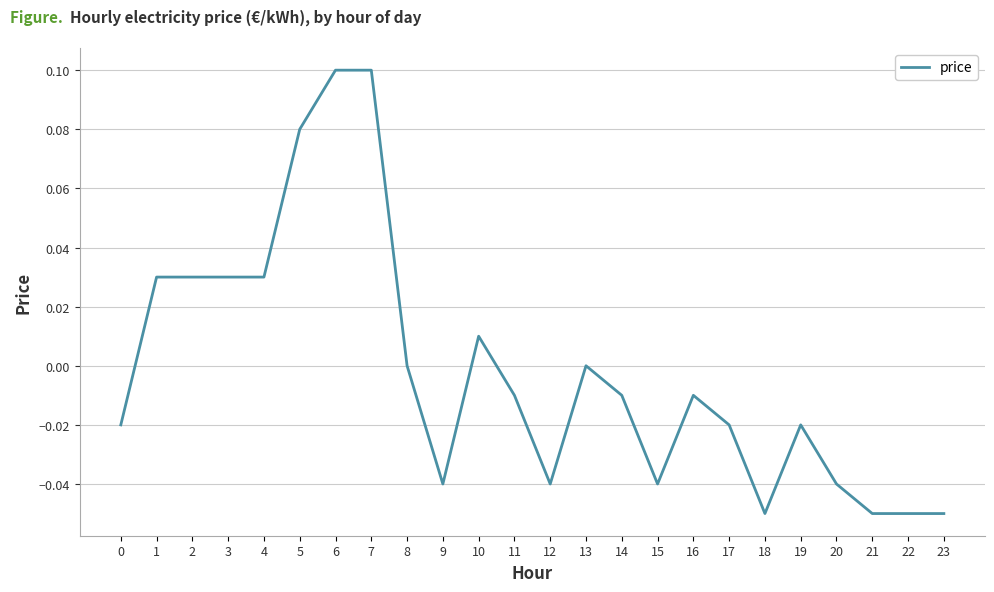

True or false: the data shows -0.0 at 12.

True